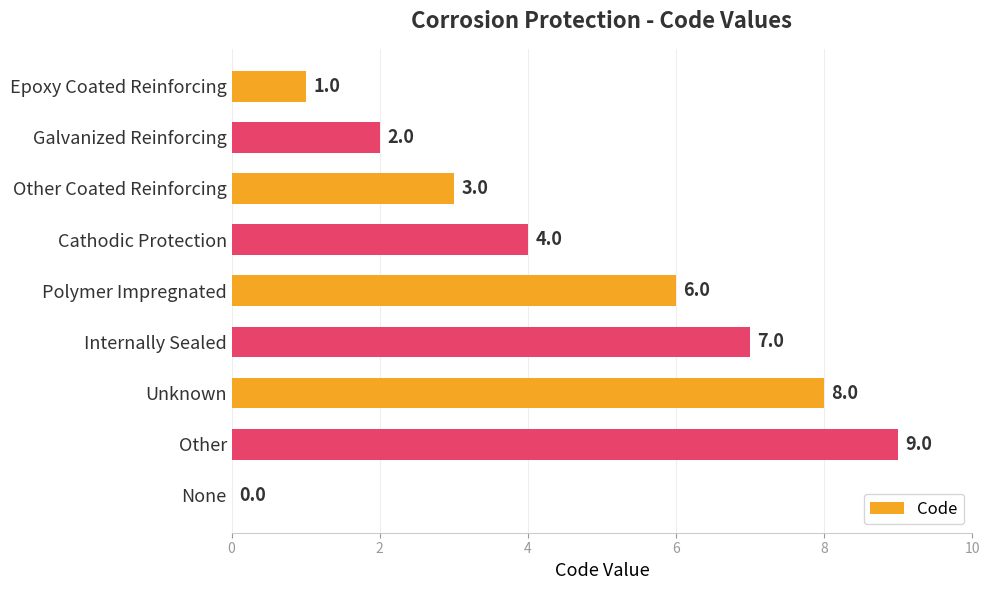

Which label corresponds to the largest value in the chart?

Other